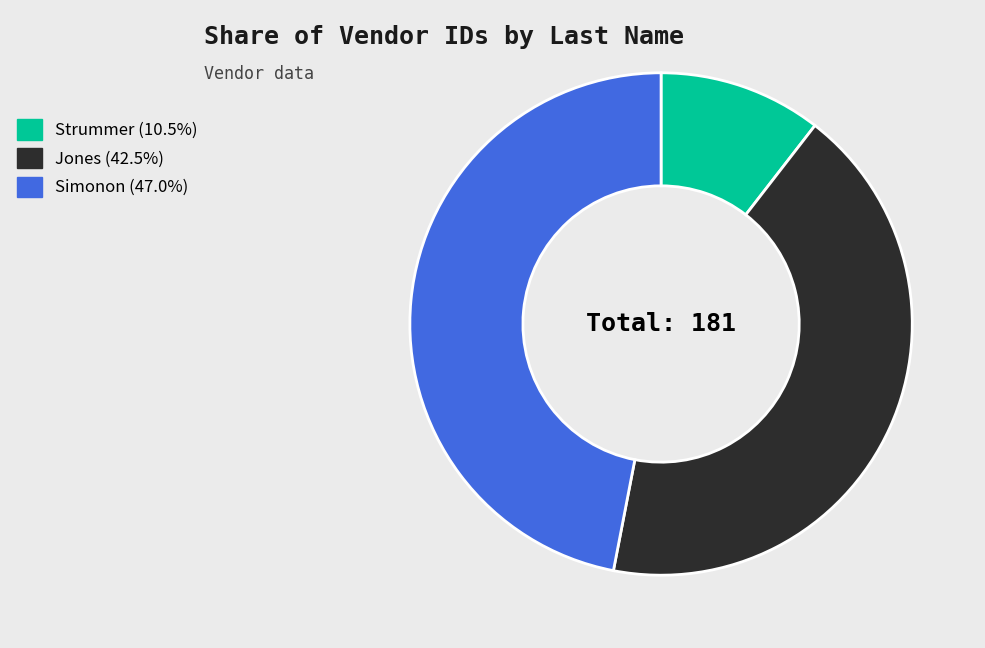

Is it true that Simonon is 58% of the pie?

False